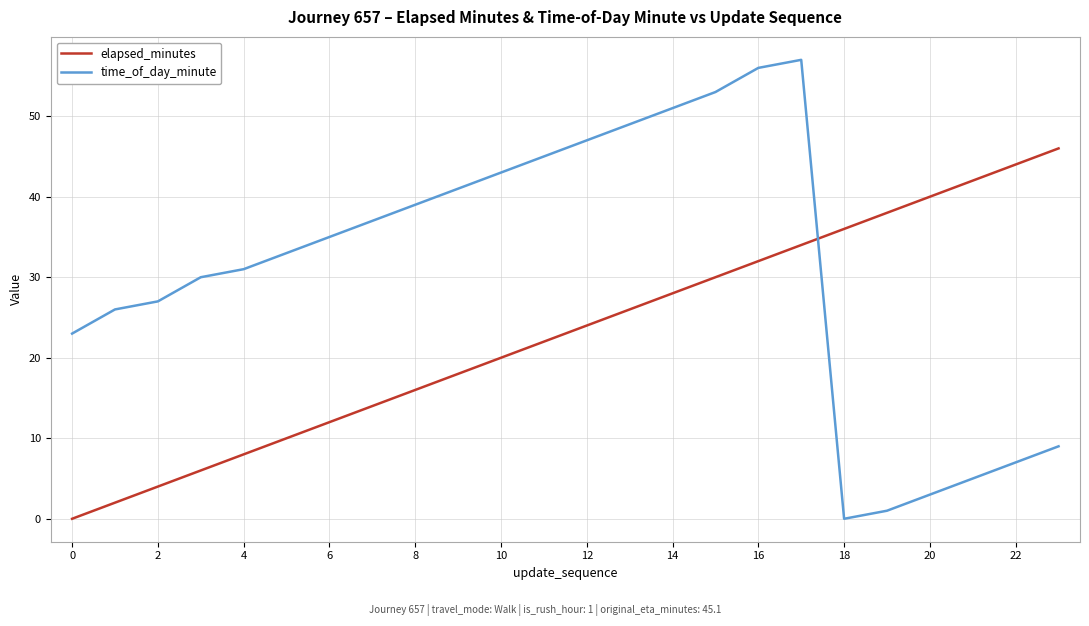

True or false: elapsed_minutes and time_of_day_minute intersect in this chart.

True